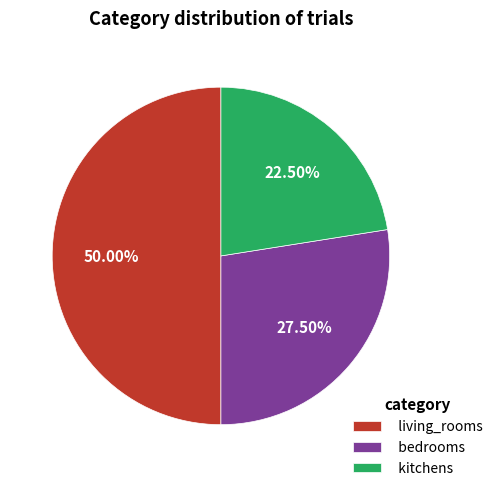

Does kitchens represent more than half of the total?

No